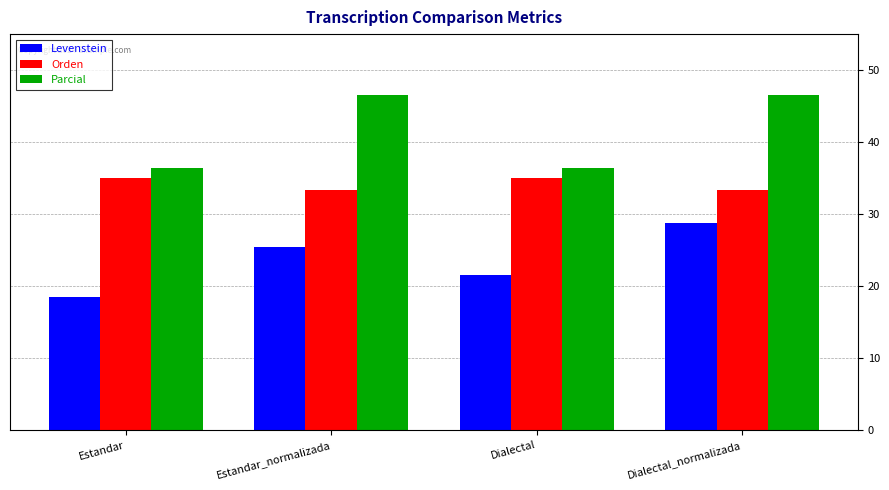

What are all the series names shown in the legend?

Levenstein, Orden, Parcial